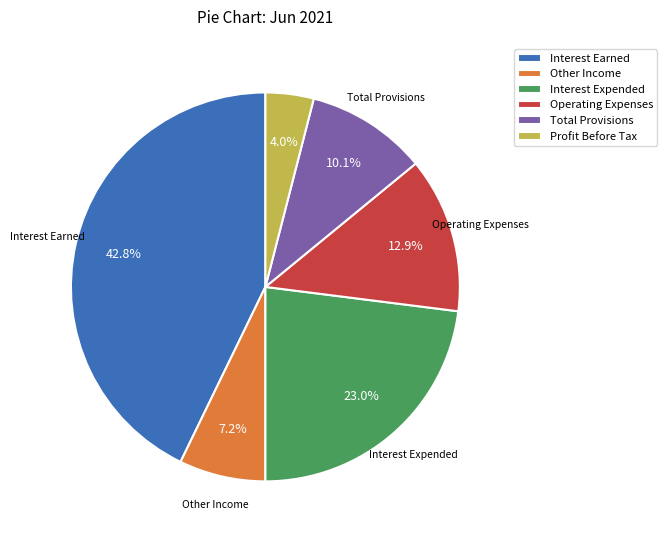

Is it true that Profit Before Tax is 4% of the pie?

True